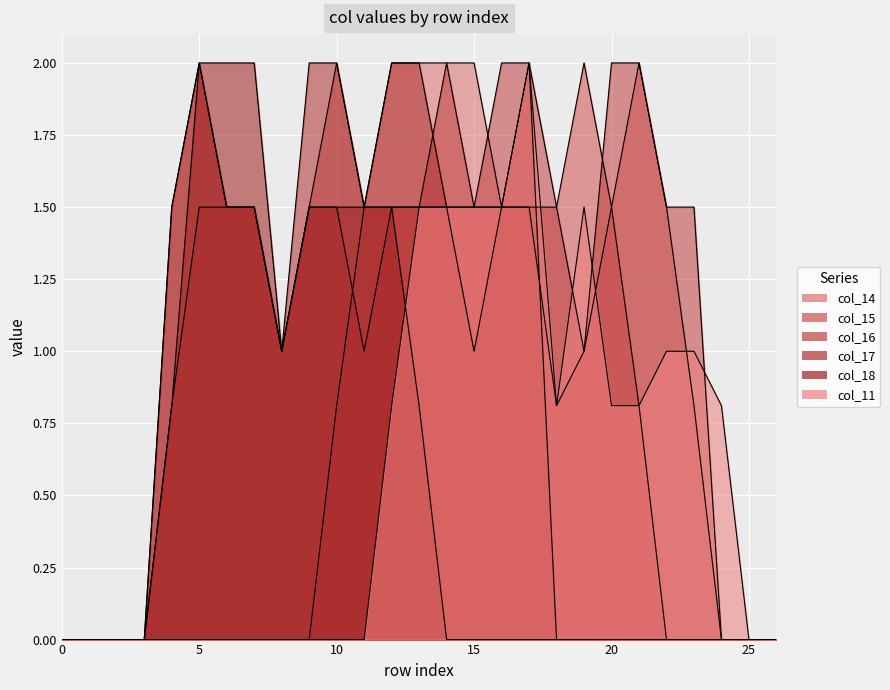

True or false: col_16 has a value of 2.0 at 21.

True